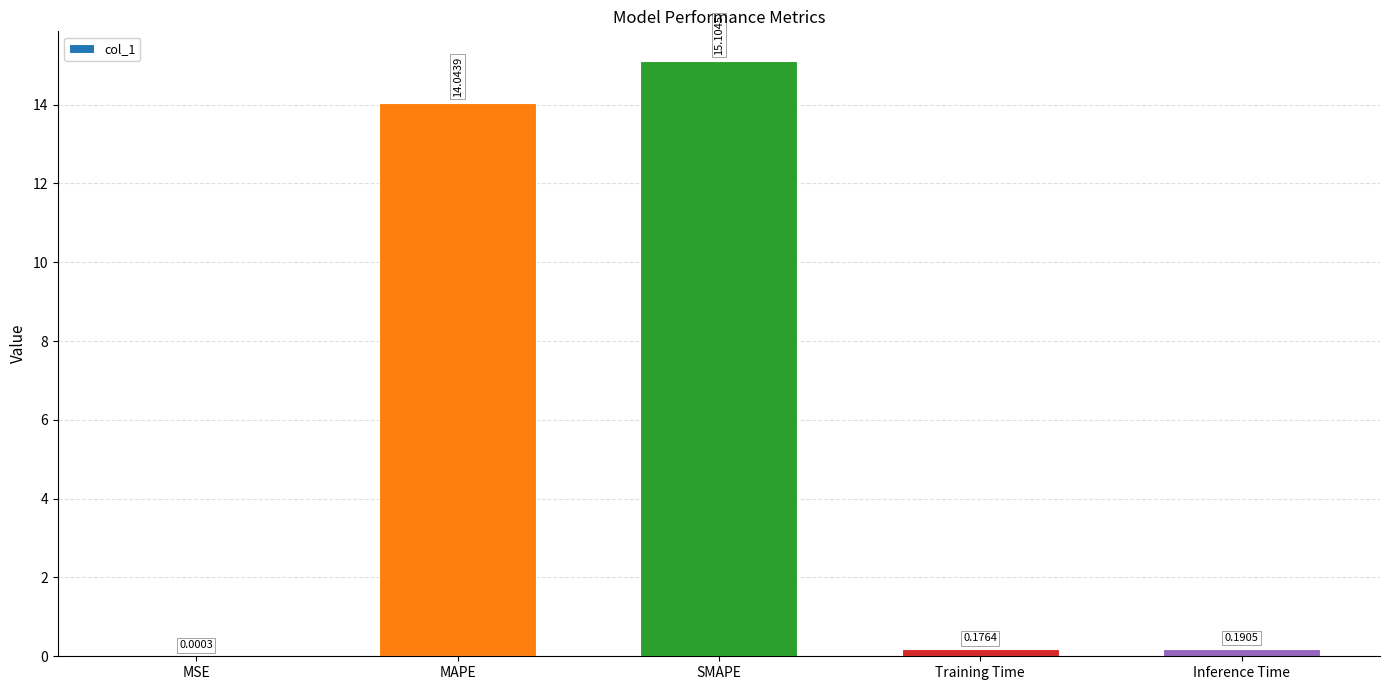

How many distinct data groups are displayed?

1